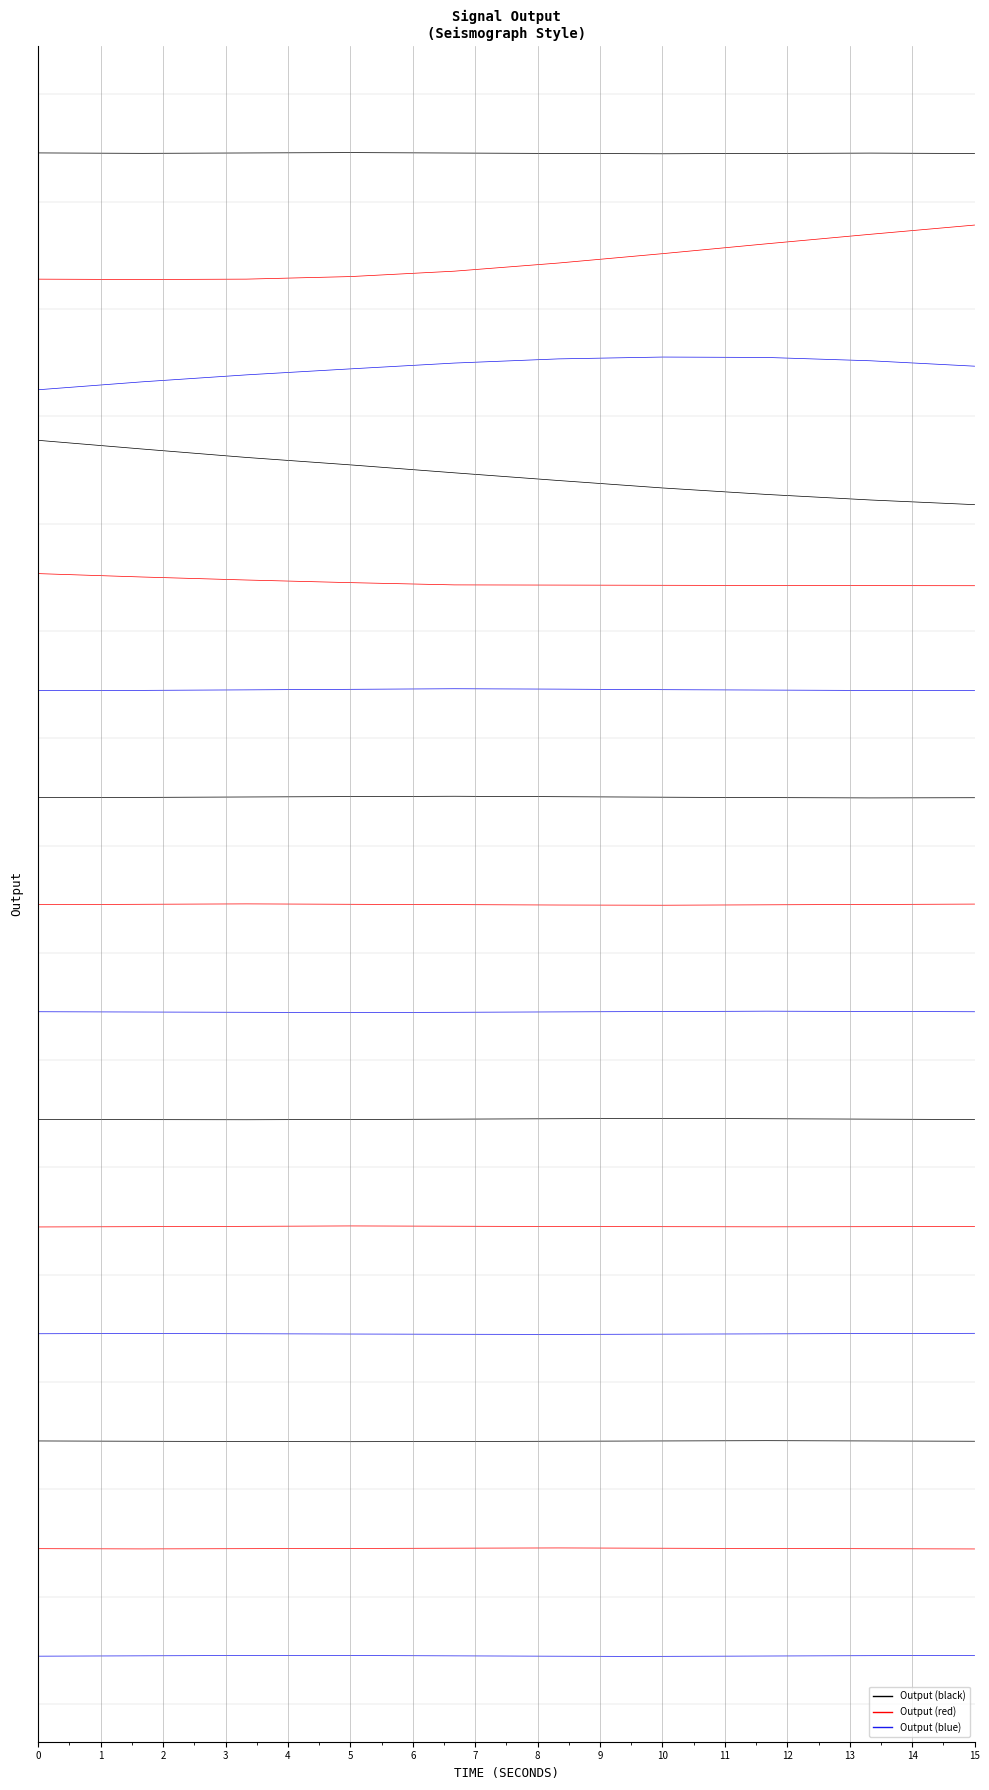

Rank the series at 3 from highest to lowest value.

Output row 1, Output row 2, Output row 3